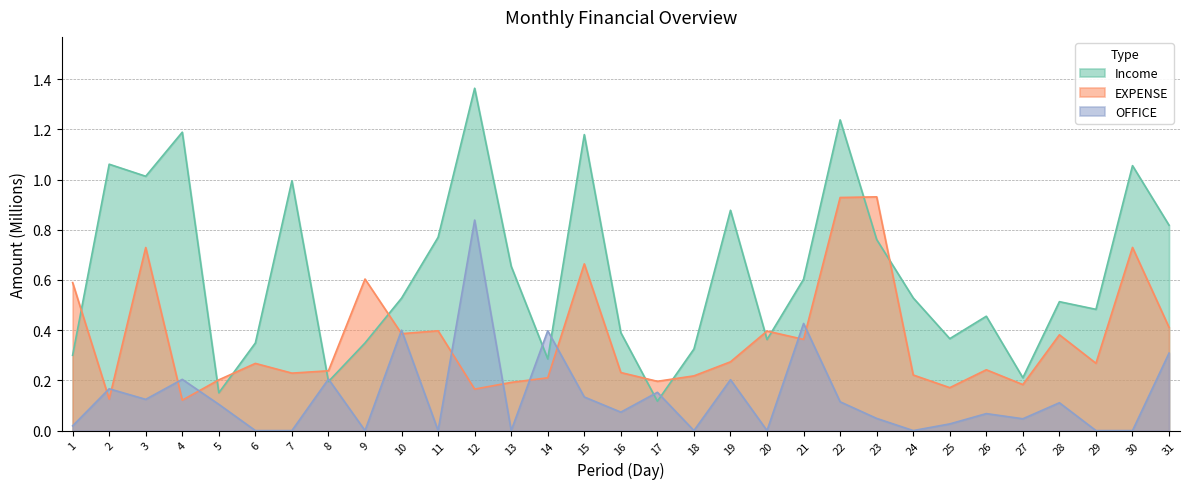

Reading left to right, list all the values displayed in this chart.

EXPENSE: 1=0.6	2=0.1	3=0.7	4=0.1	5=0.2	6=0.3	7=0.2	8=0.2	9=0.6	10=0.4	11=0.4	12=0.2	13=0.2	14=0.2	15=0.7	16=0.2	17=0.2	18=0.2	19=0.3	20=0.4	21=0.4	22=0.9	23=0.9	24=0.2	25=0.2	26=0.2	27=0.2	28=0.4	29=0.3	30=0.7	31=0.4
Income: 1=0.3	2=1.1	3=1.0	4=1.2	5=0.2	6=0.3	7=1.0	8=0.2	9=0.3	10=0.5	11=0.8	12=1.4	13=0.7	14=0.3	15=1.2	16=0.4	17=0.1	18=0.3	19=0.9	20=0.4	21=0.6	22=1.2	23=0.8	24=0.5	25=0.4	26=0.5	27=0.2	28=0.5	29=0.5	30=1.1	31=0.8
OFFICE: 1=0.0	2=0.2	3=0.1	4=0.2	5=0.1	6=0.0	7=0.0	8=0.2	9=0.0	10=0.4	11=0.0	12=0.8	13=0.0	14=0.4	15=0.1	16=0.1	17=0.2	18=0.0	19=0.2	20=0.0	21=0.4	22=0.1	23=0.0	24=0.0	25=0.0	26=0.1	27=0.0	28=0.1	29=0.0	30=0.0	31=0.3